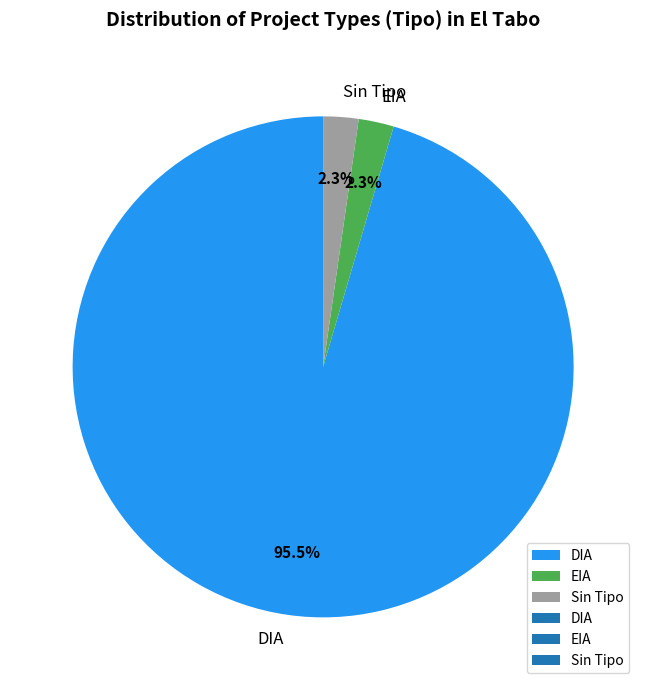

What percentage is the EIA slice, to the nearest percent?

2%